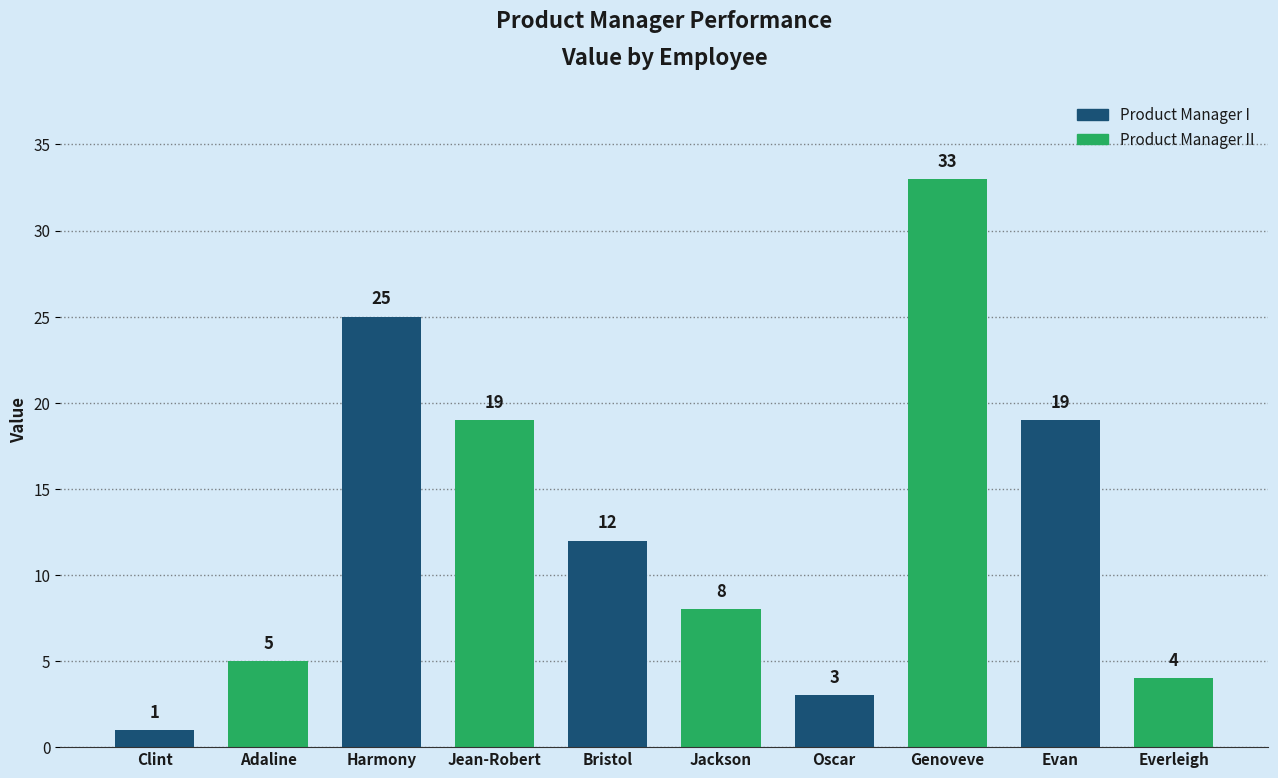

At which category does the chart reach its minimum across all series?

Clint